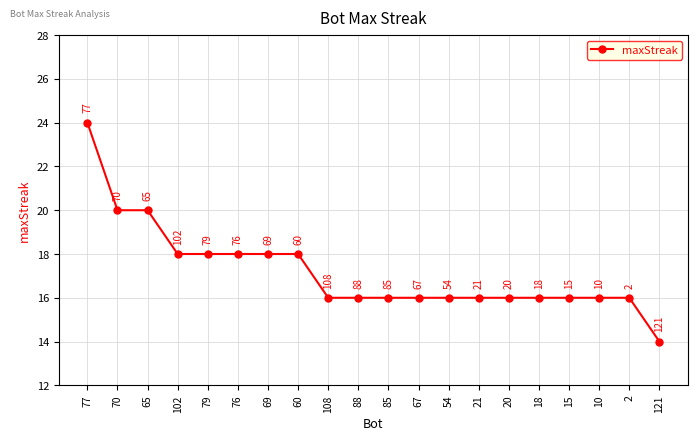

The chart shows a value of 9 at 108. True or false?

False